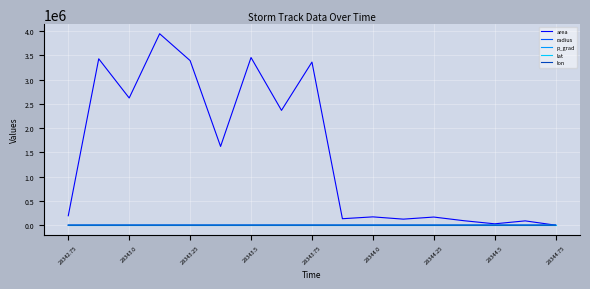

Which series has the widest spread of values?

area